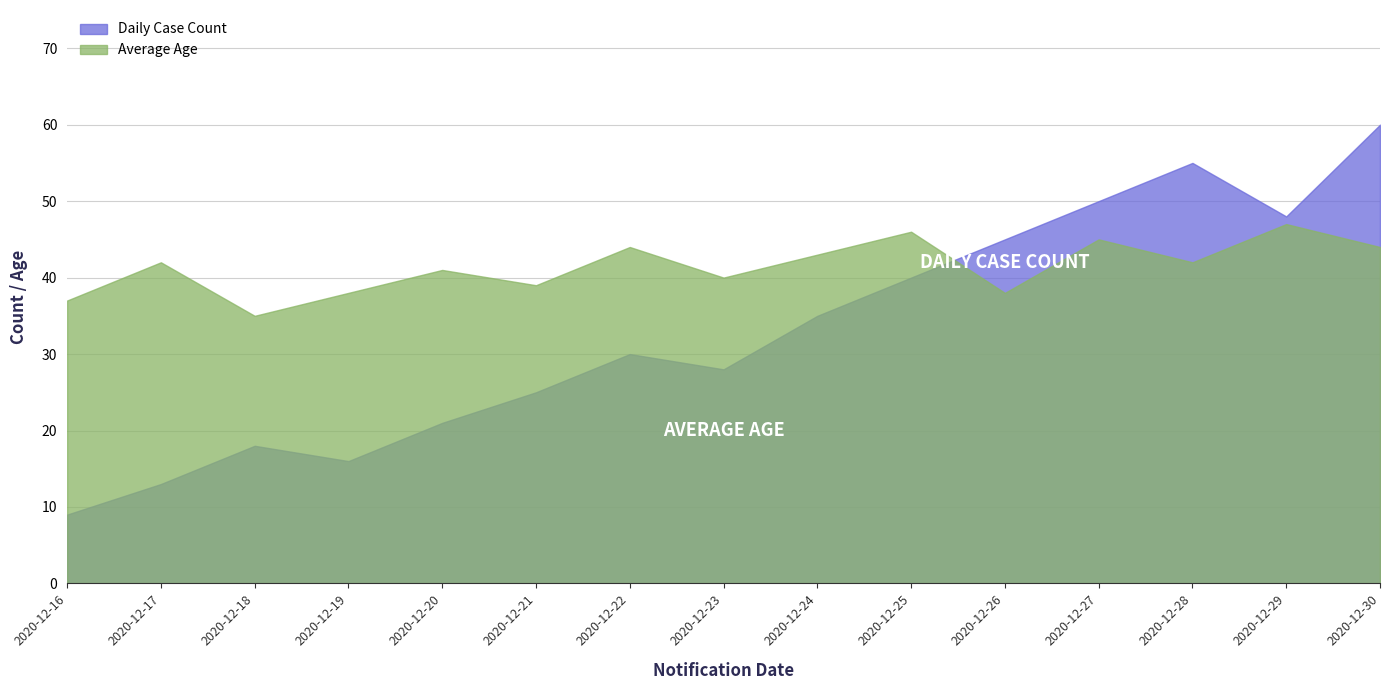

Where is the first local maximum for Daily Case Count?

2020-12-18